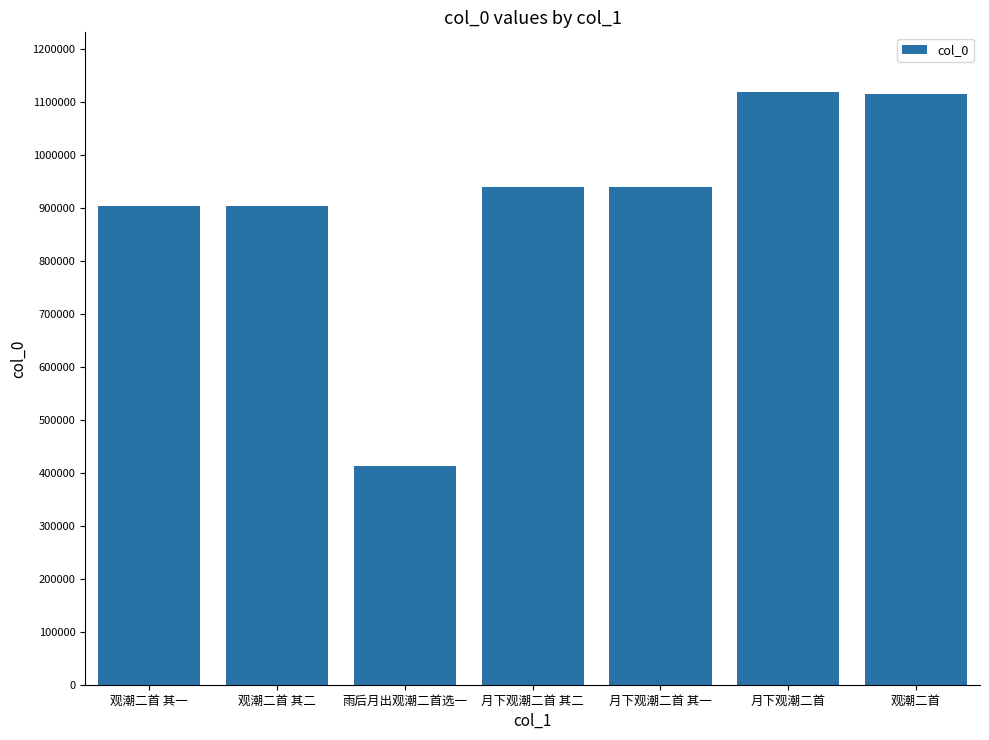

What position from the right is 观潮二首?

1